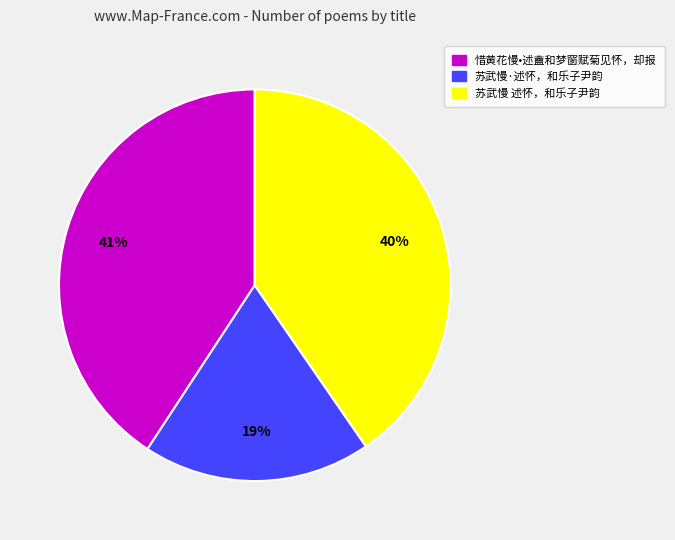

Is it true that 惜黄花慢•述盦和梦窗赋菊见怀，却报 is 41% of the pie?

True